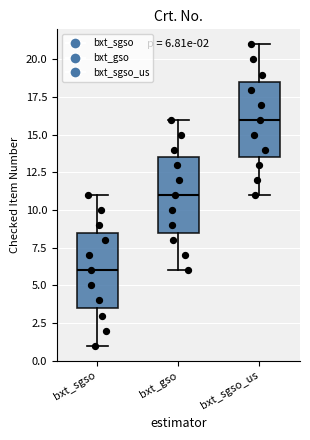

Which box has the highest median line?

bxt_sgso_us